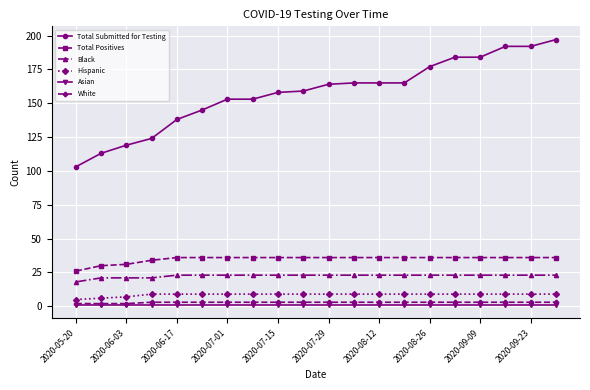

Which series has the largest total across all categories?

Total Submitted for Testing